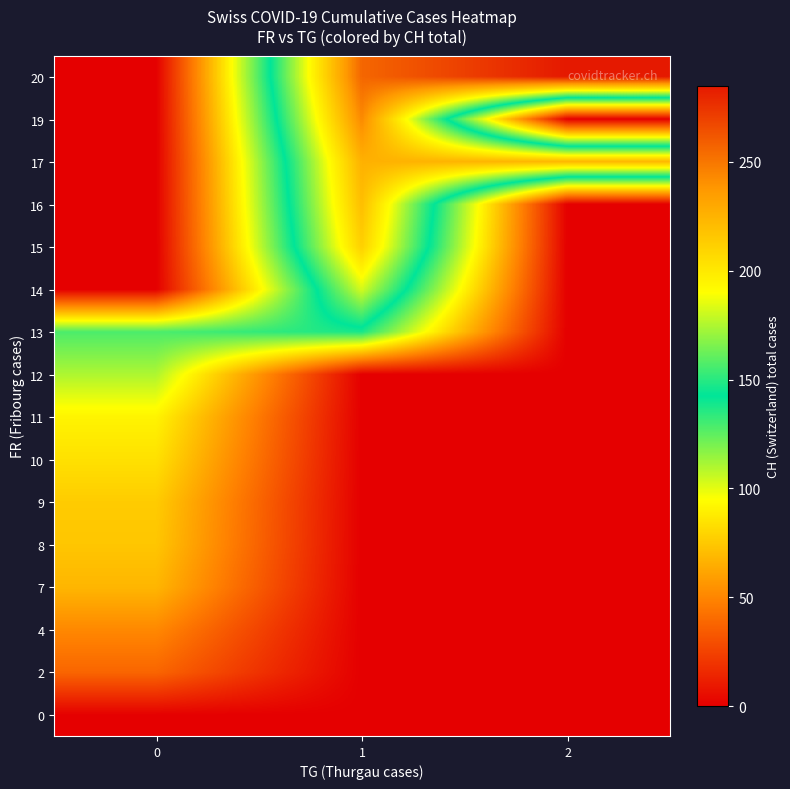

At which category is the sum across all series the highest?

1